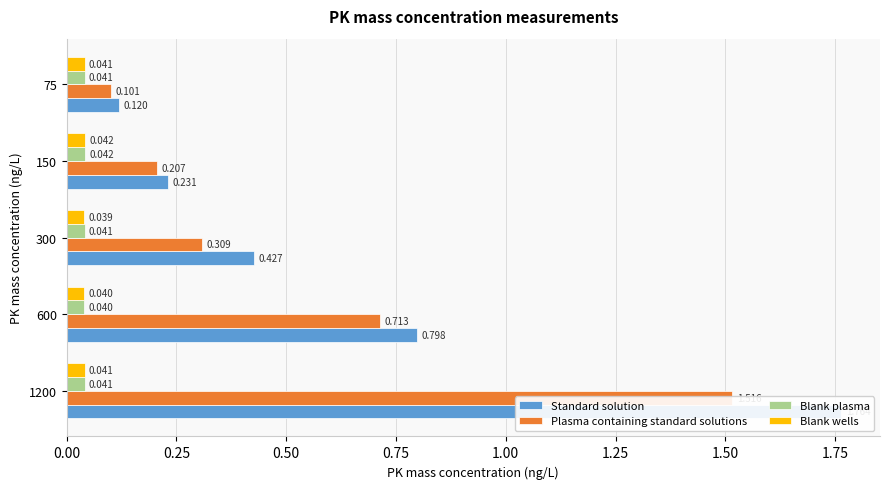

How many bars are there in total?

20